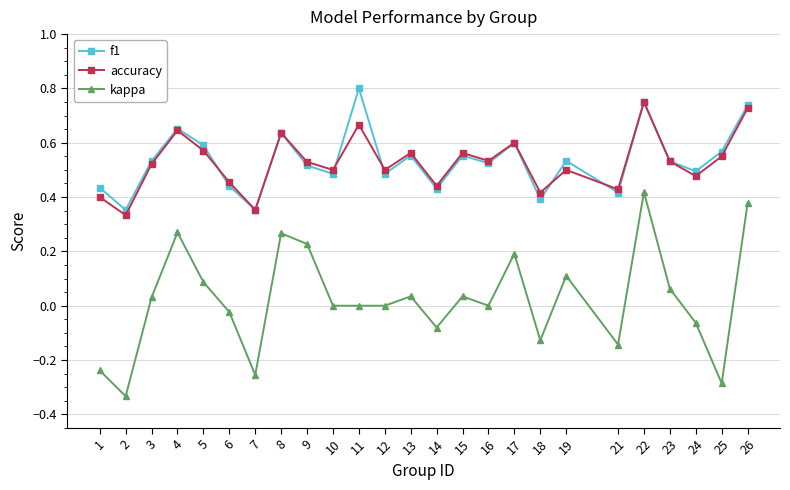

Which category has the highest value in the f1 series?

11